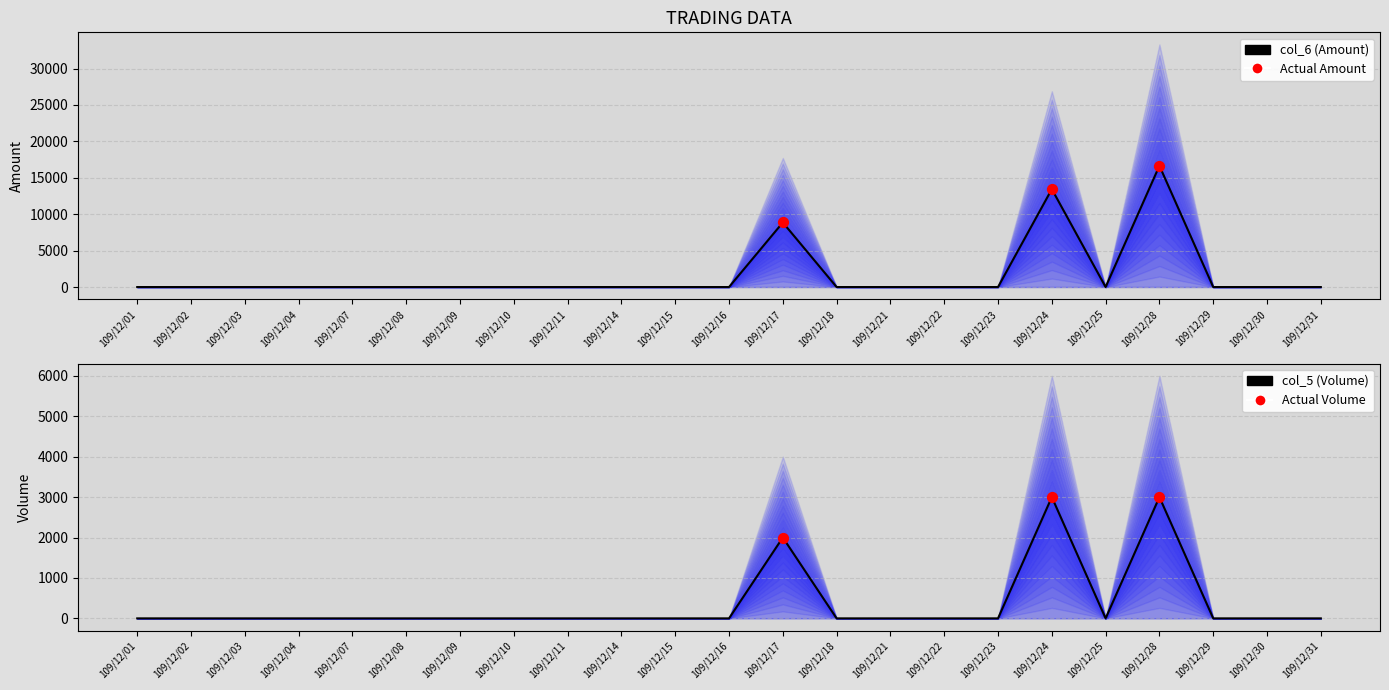

Which series contains the highest Y value?

col_6